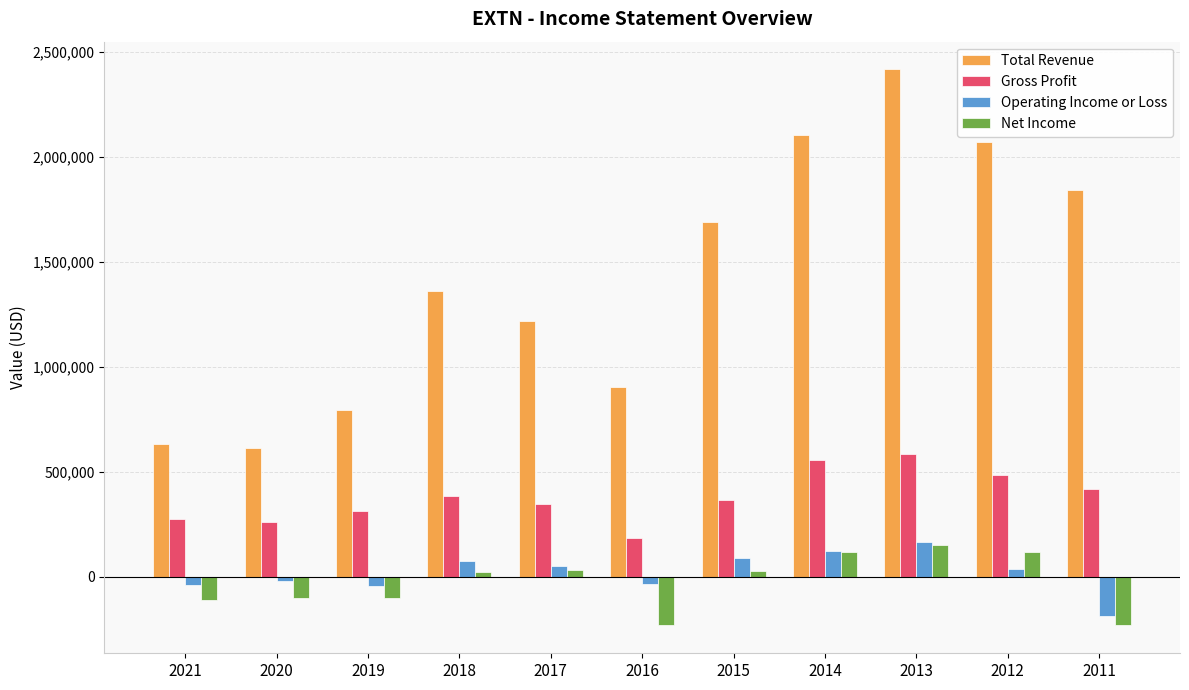

What is the difference between the highest and lowest values at 2017?

1181400